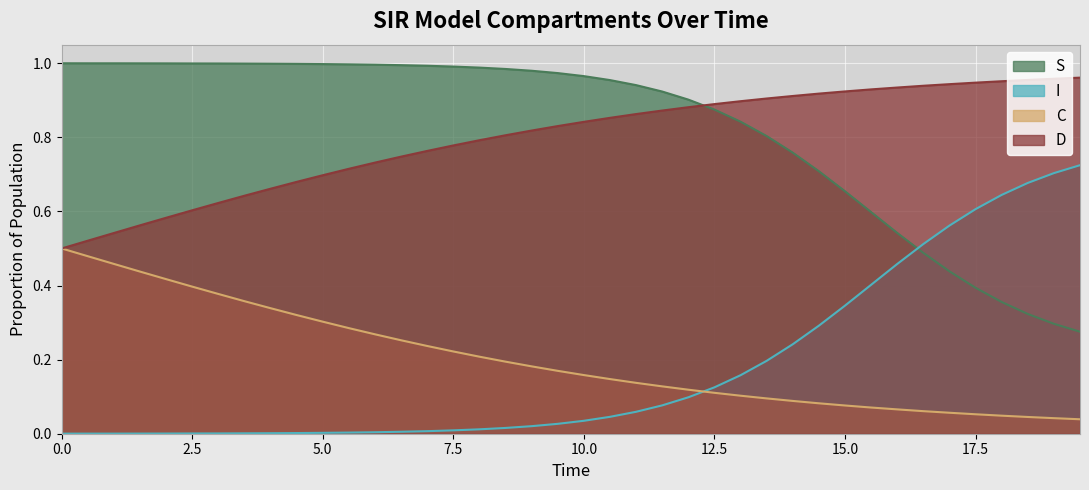

True or false: I and D intersect in this chart.

False